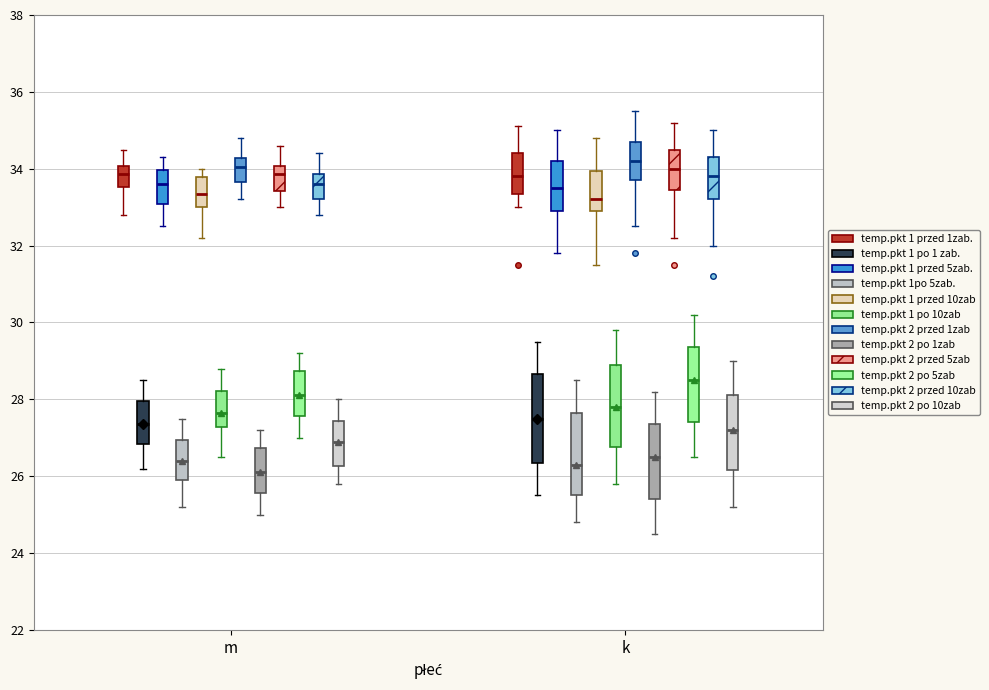

Reading left to right, read every box against the y-axis: the position of its median line, the range the box covers, and the ends of its whiskers. The values are not printed on the chart, so give them approximately, as read against the axis.

m (temp.pkt 1 przed 1zab.): median 33.8, box 33.6 to 34.0, whiskers 32.8 to 34.6
m (temp.pkt 1 po 1 zab.): median 27.4, box 26.8 to 28.0, whiskers 26.2 to 28.6
m (temp.pkt 1 przed 5zab.): median 33.6, box 33.0 to 34.0, whiskers 32.6 to 34.4
m (temp.pkt 1po 5zab.): median 26.4, box 26.0 to 27.0, whiskers 25.2 to 27.6
m (temp.pkt 1 przed 10zab): median 33.4, box 33.0 to 33.8, whiskers 32.2 to 34.0
m (temp.pkt 1 po 10zab): median 27.6, box 27.2 to 28.2, whiskers 26.6 to 28.8
m (temp.pkt 2 przed 1zab): median 34.0, box 33.6 to 34.2, whiskers 33.2 to 34.8
m (temp.pkt 2 po 1zab): median 26.2, box 25.6 to 26.8, whiskers 25.0 to 27.2
m (temp.pkt 2 przed 5zab): median 33.8, box 33.4 to 34.0, whiskers 33.0 to 34.6
m (temp.pkt 2 po 5zab): median 28.2, box 27.6 to 28.8, whiskers 27.0 to 29.2
m (temp.pkt 2 przed 10zab): median 33.6, box 33.2 to 33.8, whiskers 32.8 to 34.4
m (temp.pkt 2 po 10zab): median 27.0, box 26.2 to 27.4, whiskers 25.8 to 28.0
k (temp.pkt 1 przed 1zab.): median 33.8, box 33.4 to 34.4, whiskers 33.0 to 35.2
k (temp.pkt 1 po 1 zab.): median 27.6, box 26.4 to 28.6, whiskers 25.6 to 29.6
k (temp.pkt 1 przed 5zab.): median 33.6, box 33.0 to 34.2, whiskers 31.8 to 35.0
k (temp.pkt 1po 5zab.): median 26.4, box 25.6 to 27.6, whiskers 24.8 to 28.6
k (temp.pkt 1 przed 10zab): median 33.2, box 33.0 to 34.0, whiskers 31.6 to 34.8
k (temp.pkt 1 po 10zab): median 27.8, box 26.8 to 29.0, whiskers 25.8 to 29.8
k (temp.pkt 2 przed 1zab): median 34.2, box 33.8 to 34.8, whiskers 32.6 to 35.6
k (temp.pkt 2 po 1zab): median 26.6, box 25.4 to 27.4, whiskers 24.6 to 28.2
k (temp.pkt 2 przed 5zab): median 34.0, box 33.4 to 34.6, whiskers 32.2 to 35.2
k (temp.pkt 2 po 5zab): median 28.6, box 27.4 to 29.4, whiskers 26.6 to 30.2
k (temp.pkt 2 przed 10zab): median 33.8, box 33.2 to 34.4, whiskers 32.0 to 35.0
k (temp.pkt 2 po 10zab): median 27.2, box 26.2 to 28.2, whiskers 25.2 to 29.0